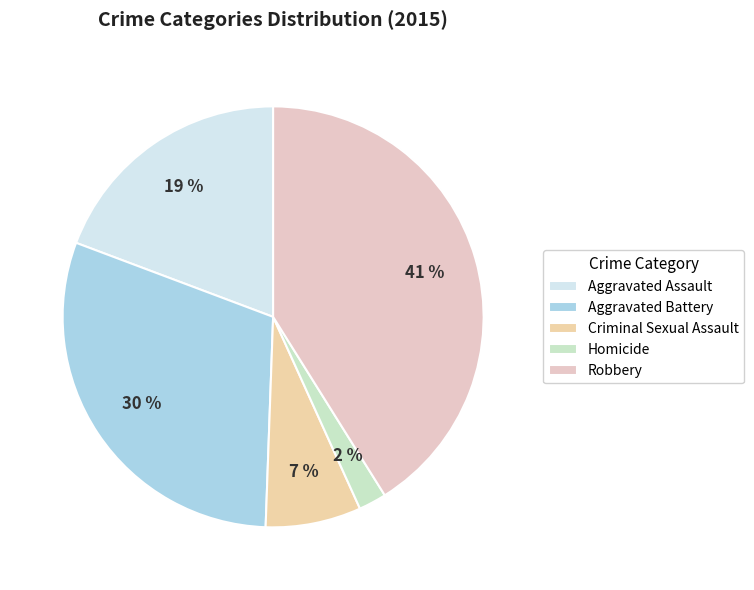

How many slices are in this pie chart?

5